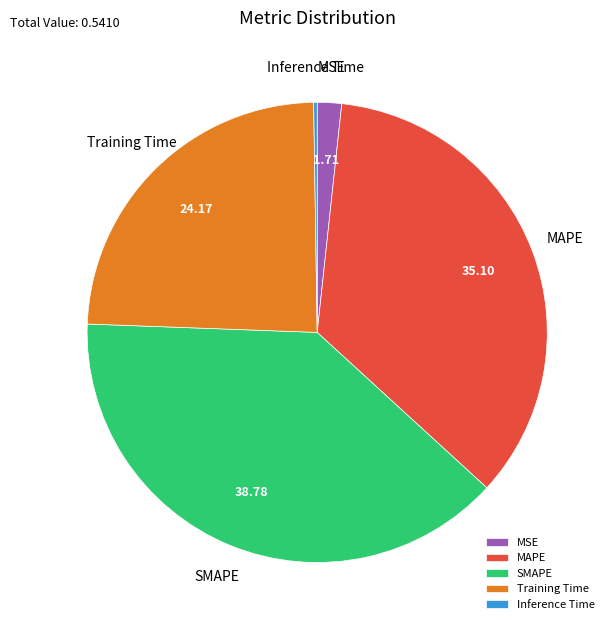

Which has a higher value, SMAPE or MSE?

SMAPE